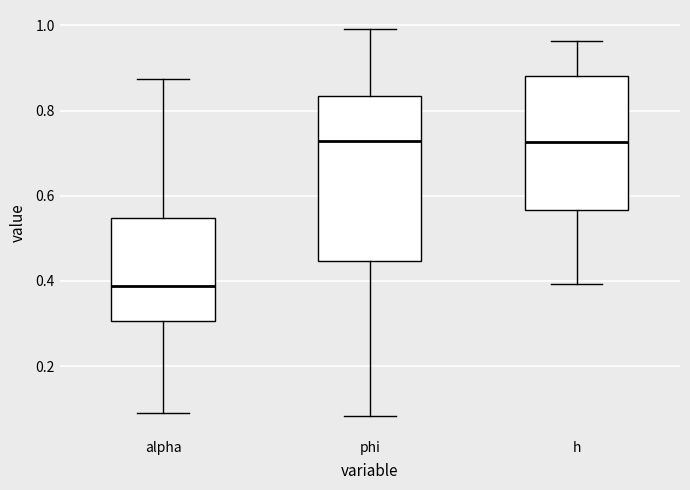

Which box has the lowest median line?

alpha